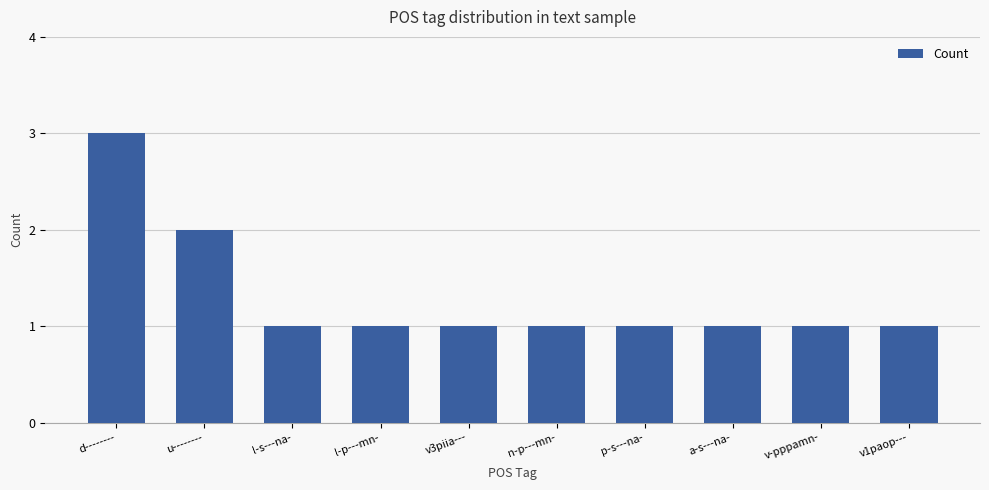

What is the approximate value at v-pppamn-?

1